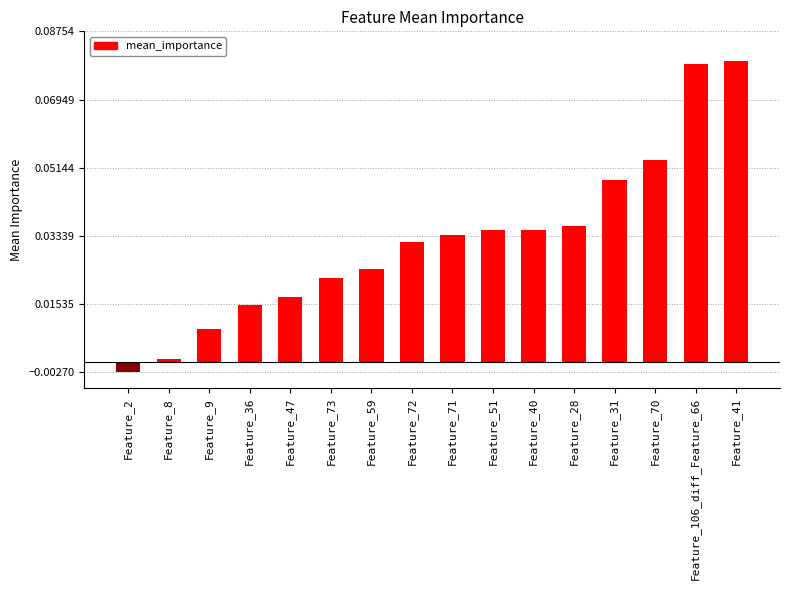

What is the label of the 15th bar from the right?

Feature_8